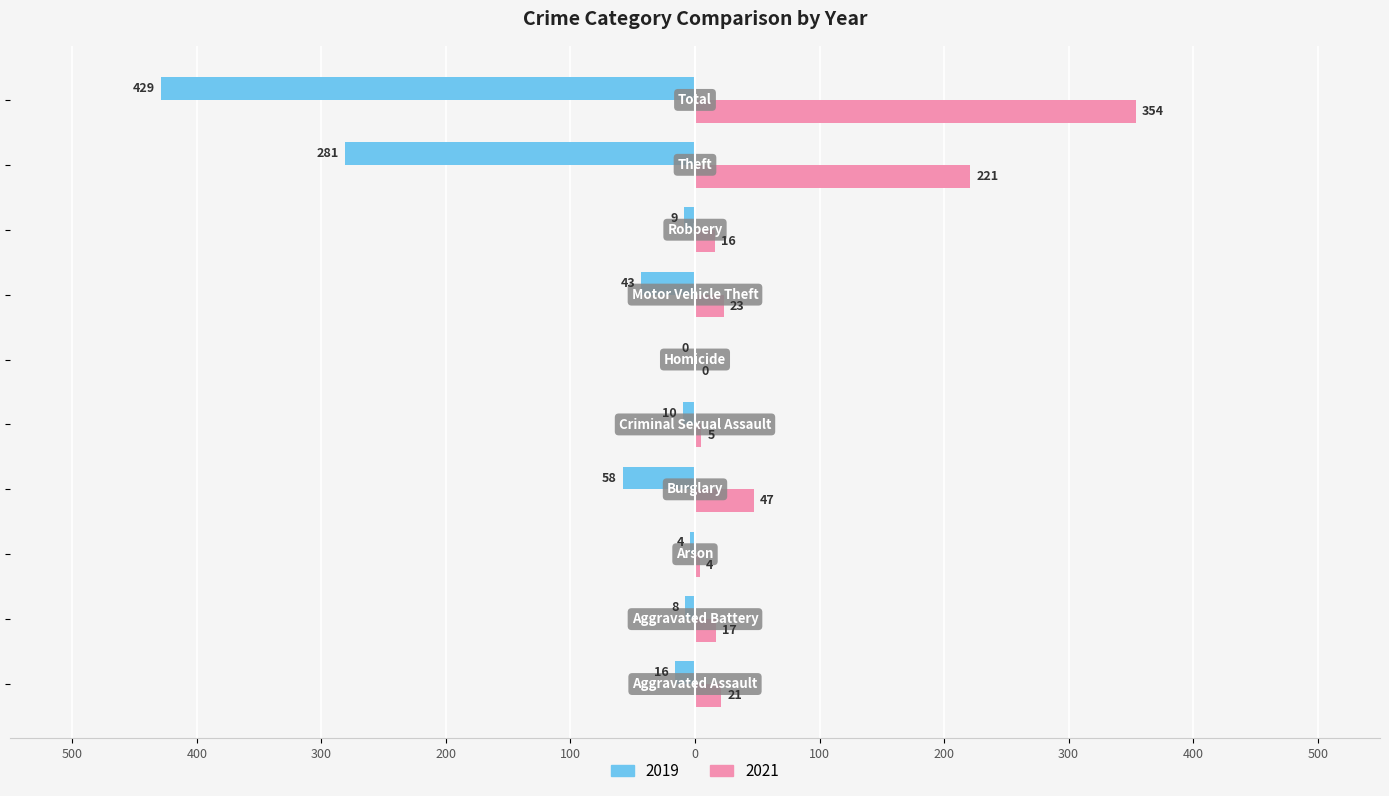

What are all the series names shown in the legend?

2019, 2021